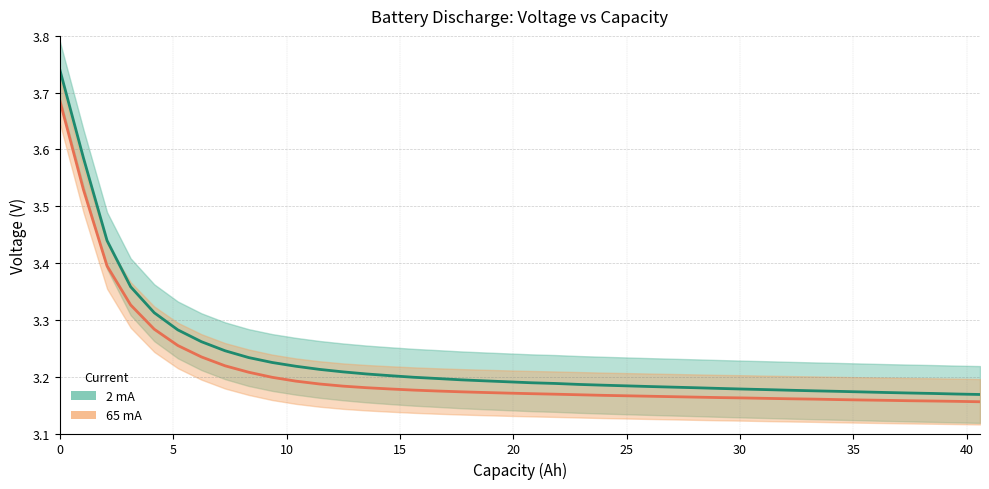

Does the chart have visible grid lines?

Yes